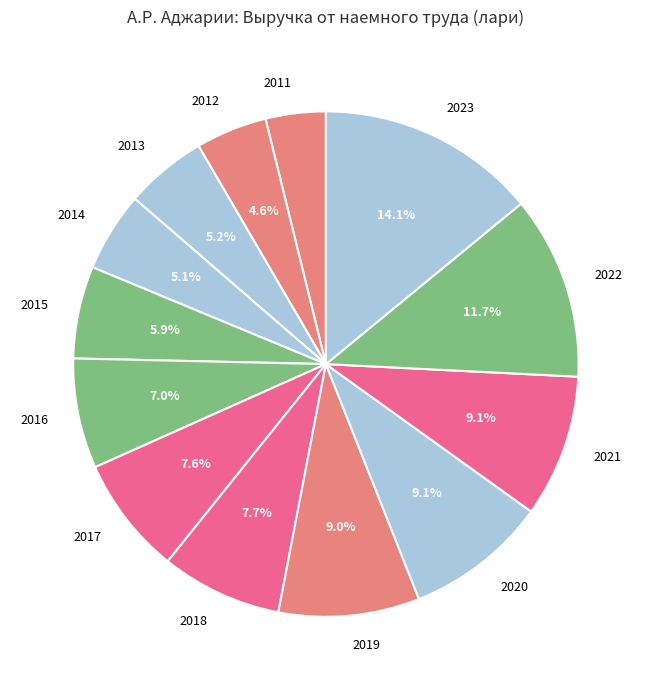

Which category has the smallest portion of the pie?

2011